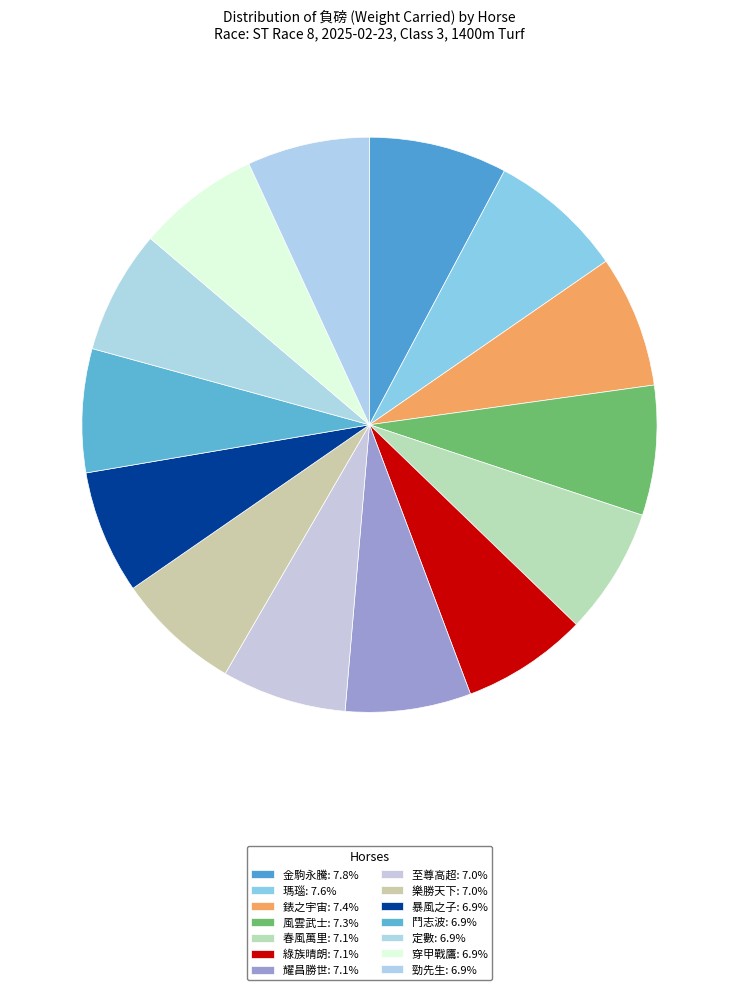

Count the number of slices in the pie.

14